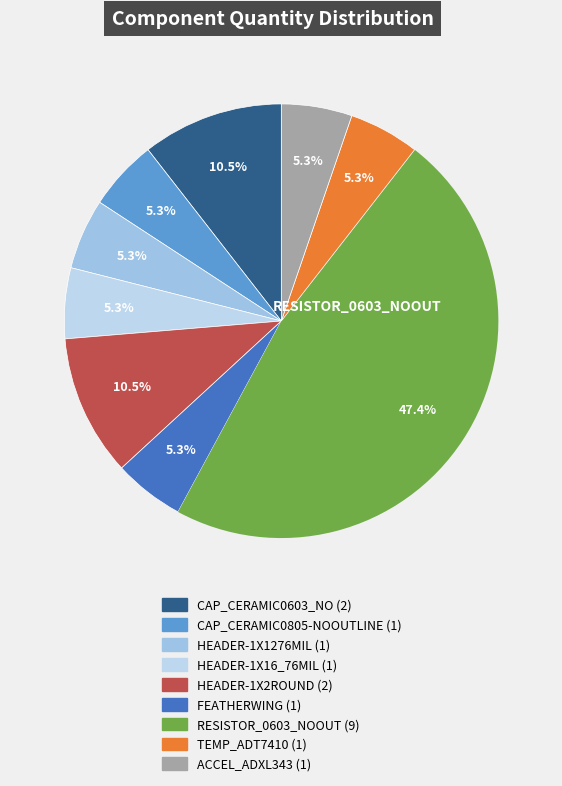

What percentage is the RESISTOR_0603_NOOUT slice, to the nearest percent?

47%